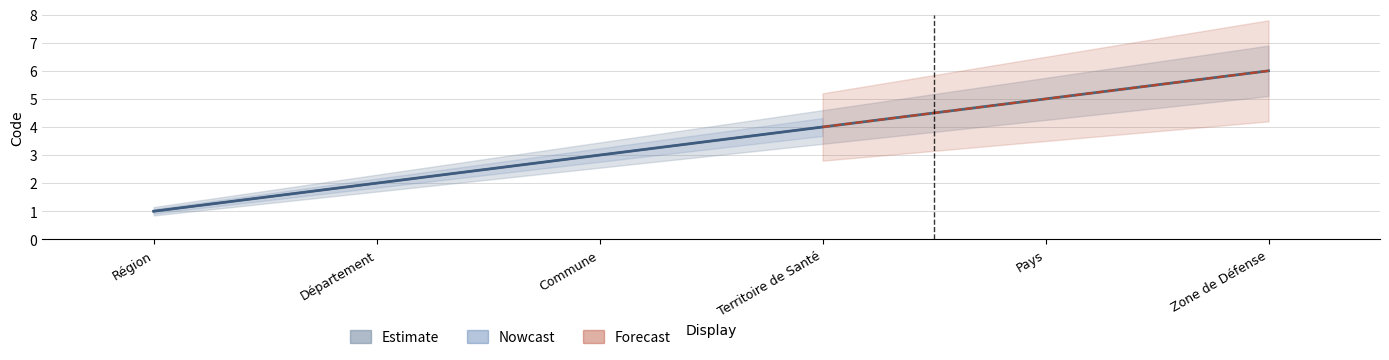

Which series has the widest spread of values?

Estimate